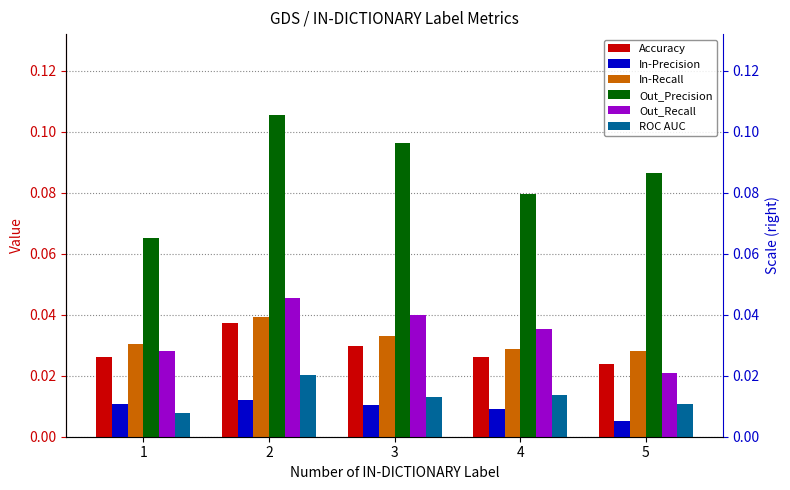

True or false: Out_Precision has a value of 0.1 at 5.

False